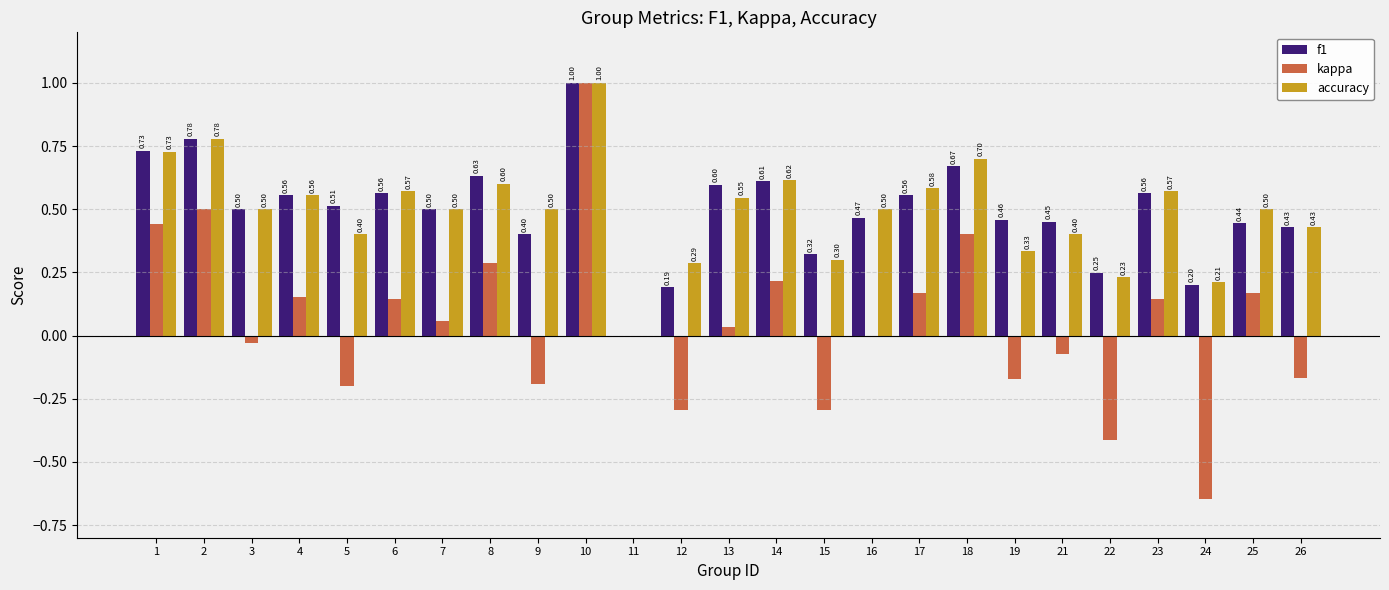

Is the value of accuracy at 26 greater than the value of f1 at 17?

No